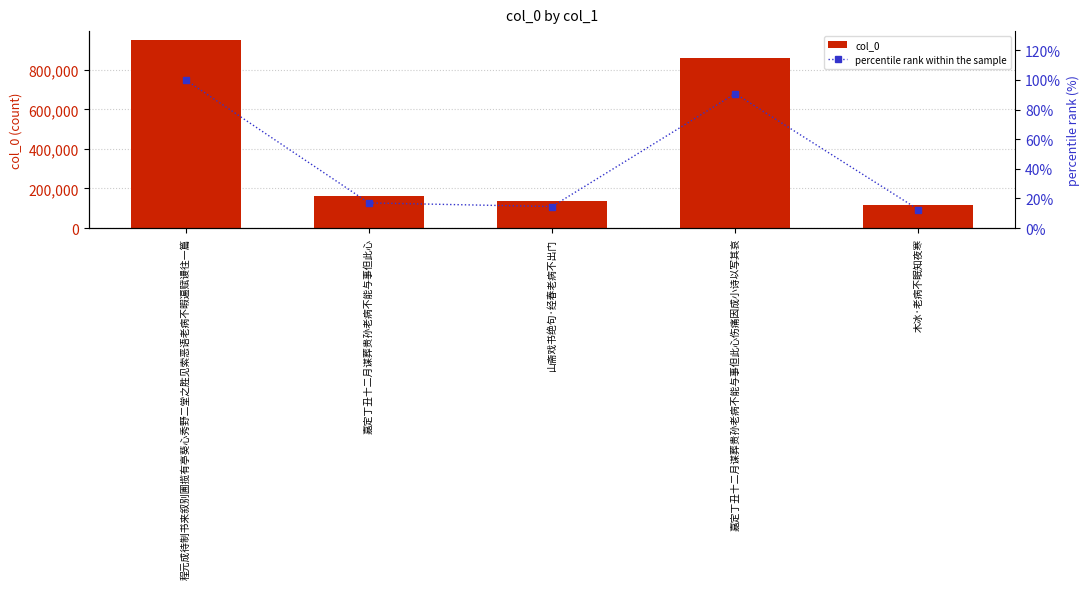

Rank the series at 嘉定丁丑十二月谋葬贵孙老病不能与事但此心 from highest to lowest value.

col_0, percentile rank within the sample